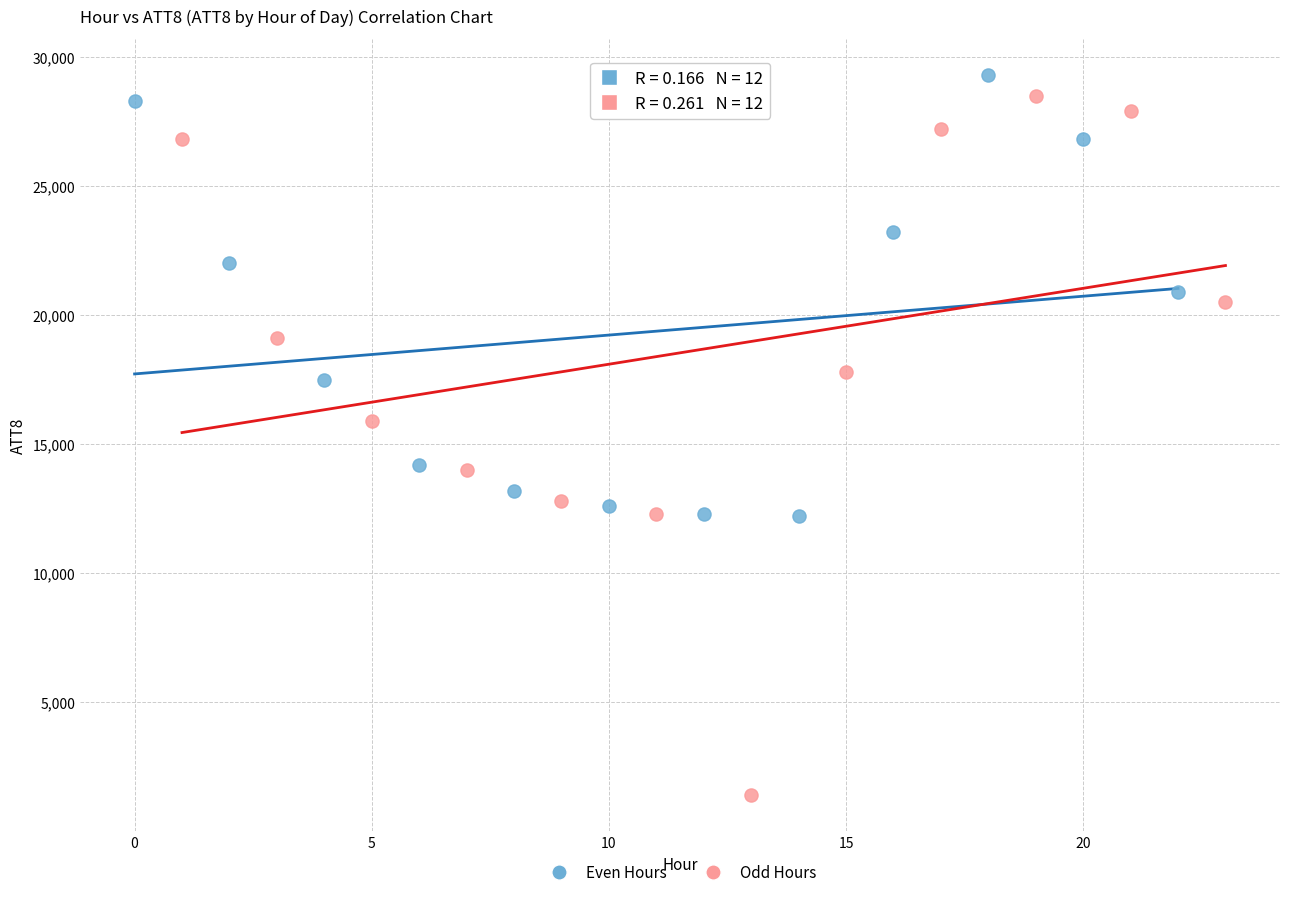

Which series reaches the minimum Y coordinate?

Odd Hours